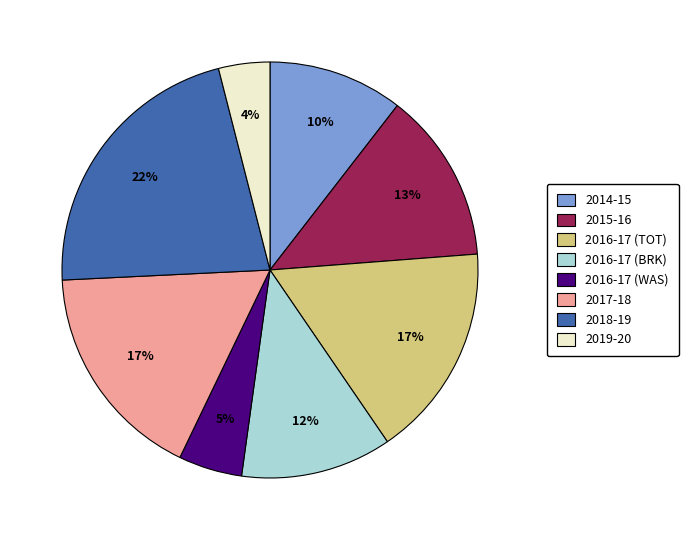

Is the sum of 2016-17 (BRK) and 2015-16 greater than half?

No